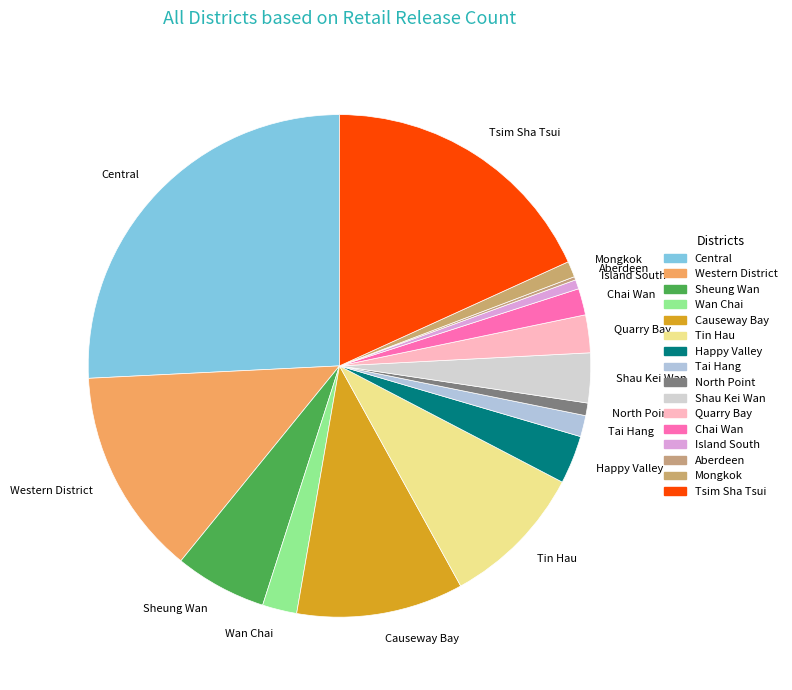

Approximately how many times larger is the value at Western District compared to Sheung Wan?

2.3